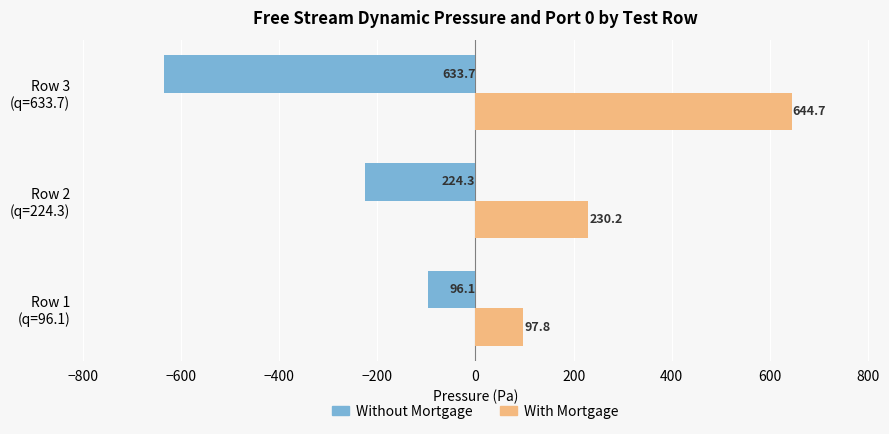

Rank the series by their maximum value, from lowest to highest.

Without Mortgage, With Mortgage